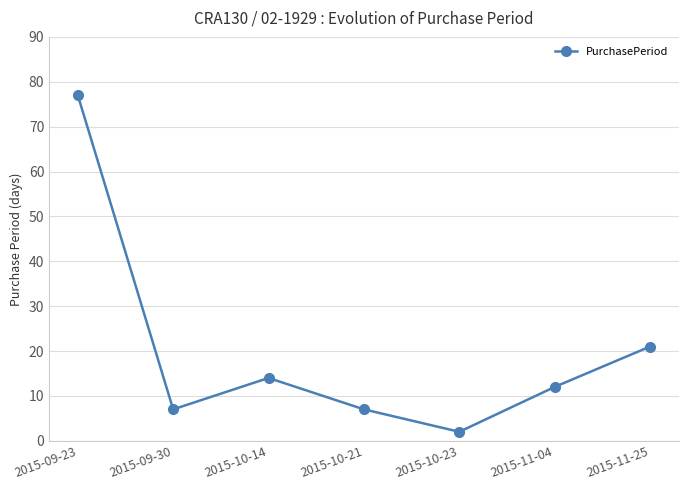

How many data points does each series have?

7